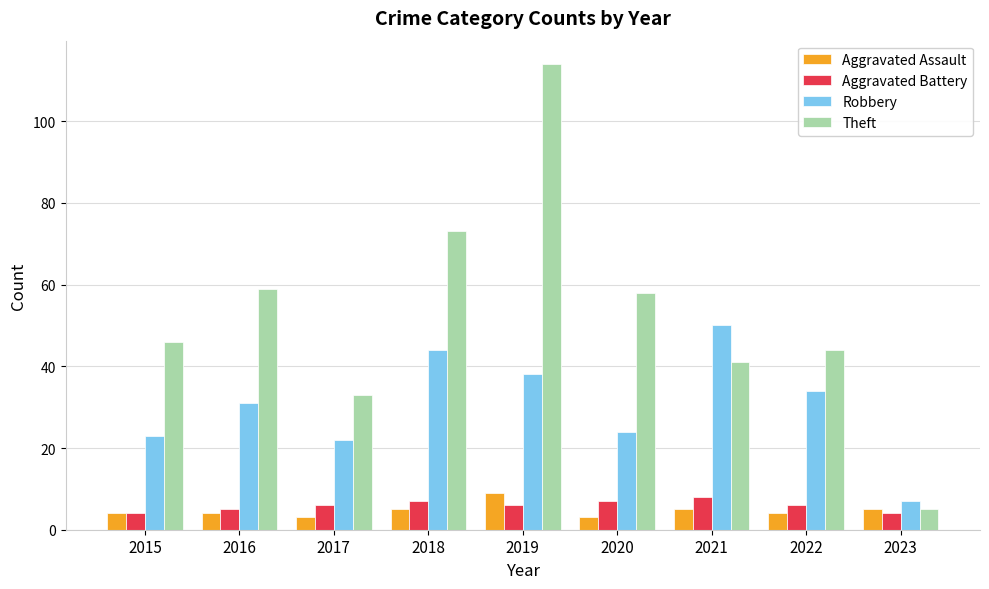

Are the bars horizontal?

No